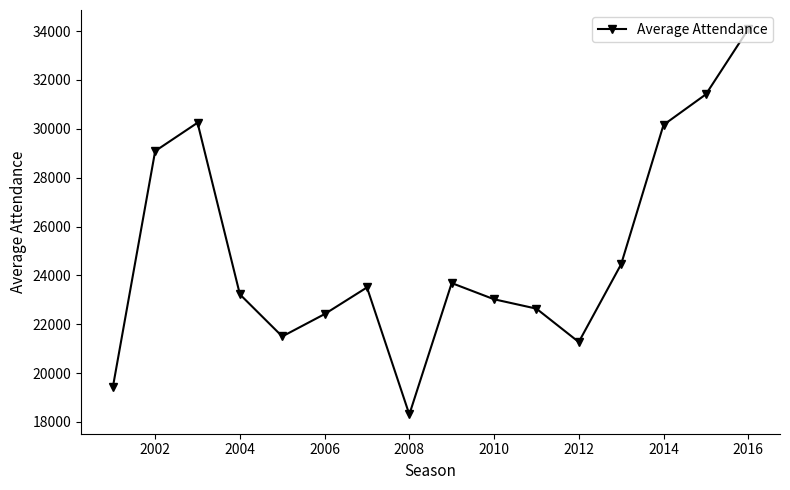

What is the sum of all values?

398435